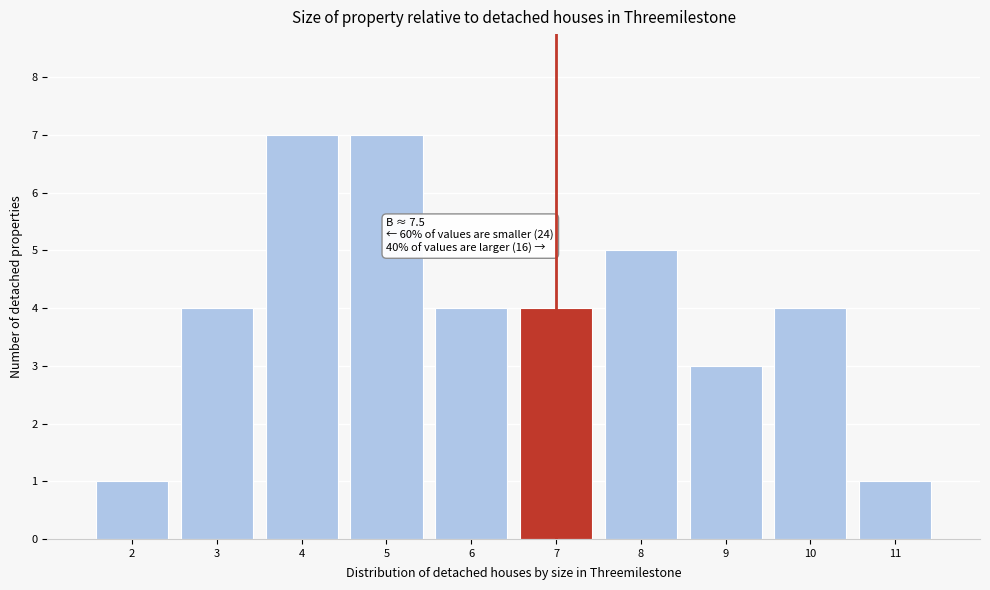

Reading right to left, list all the values displayed in this chart.

1	4	3	5	4	4	7	7	4	1